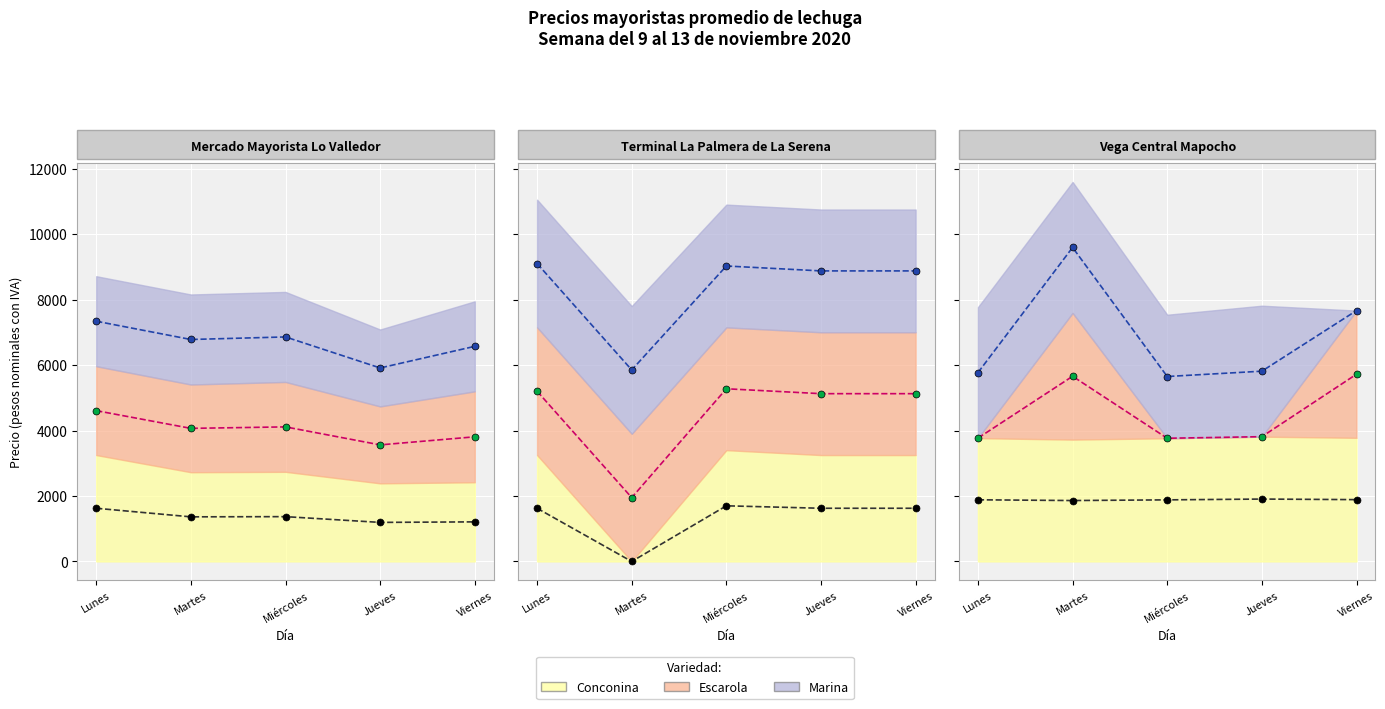

At which label does Escarola (mid) first exceed 3812?

Martes